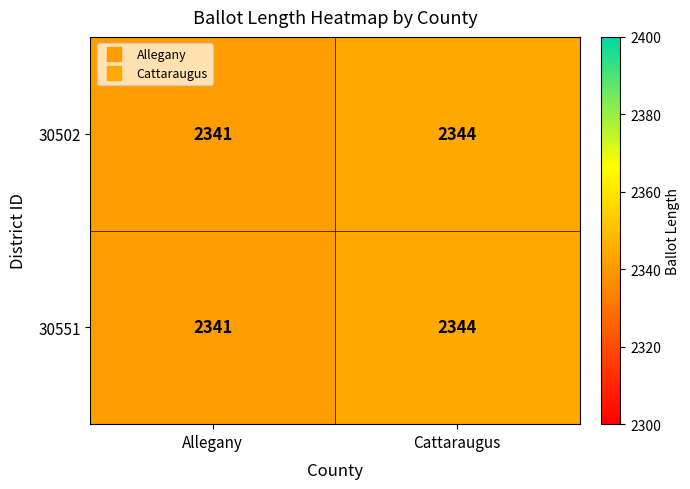

What is the lowest value of the 30502 series?

2341